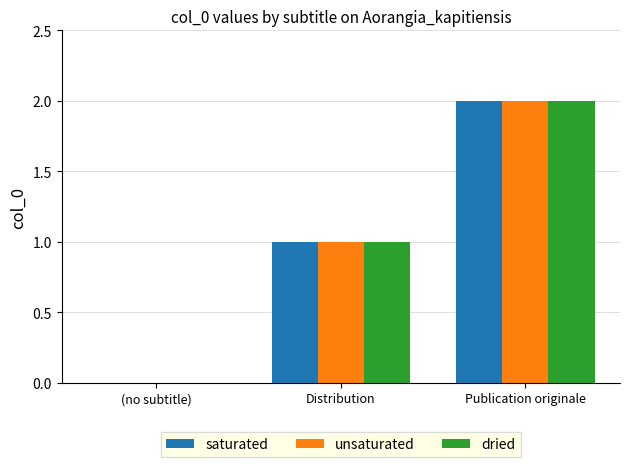

What is the sum of the dried values at Distribution and Publication originale?

3